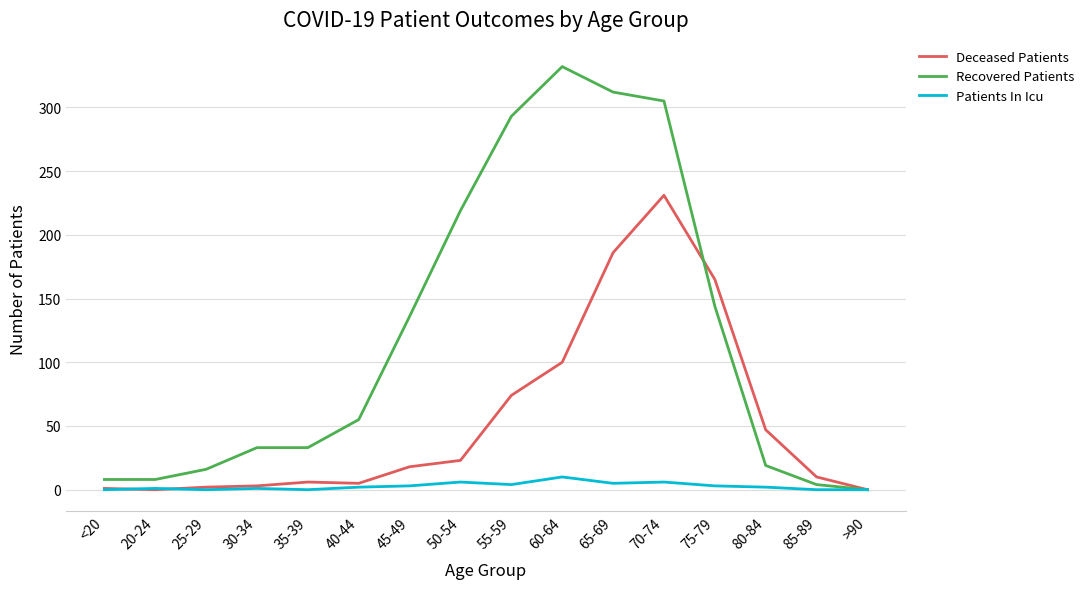

List the series in order of their overall mean, highest first.

Recovered Patients, Deceased Patients, Patients In Icu